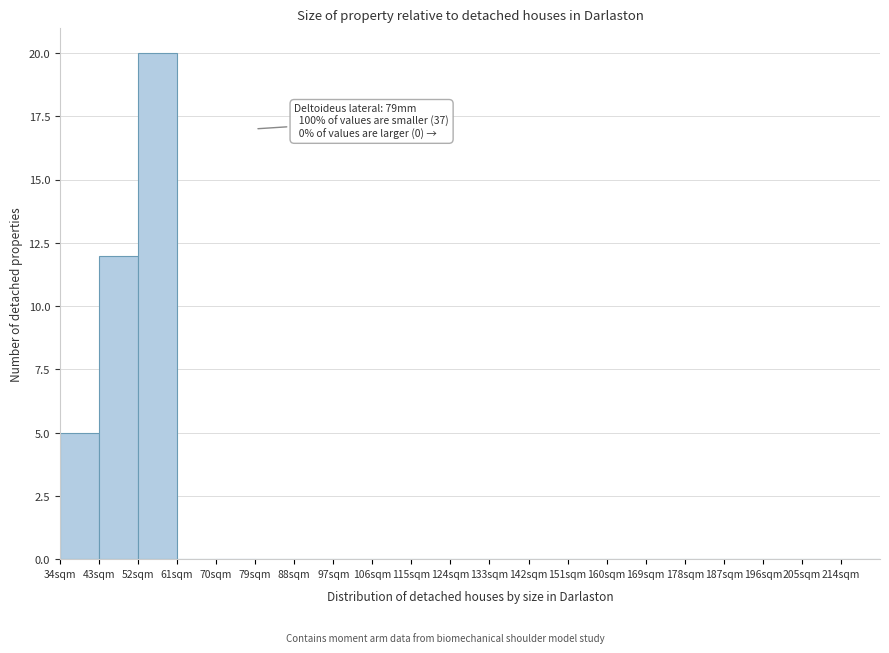

Over which range of the x-axis is the bar tallest?

52 to 61